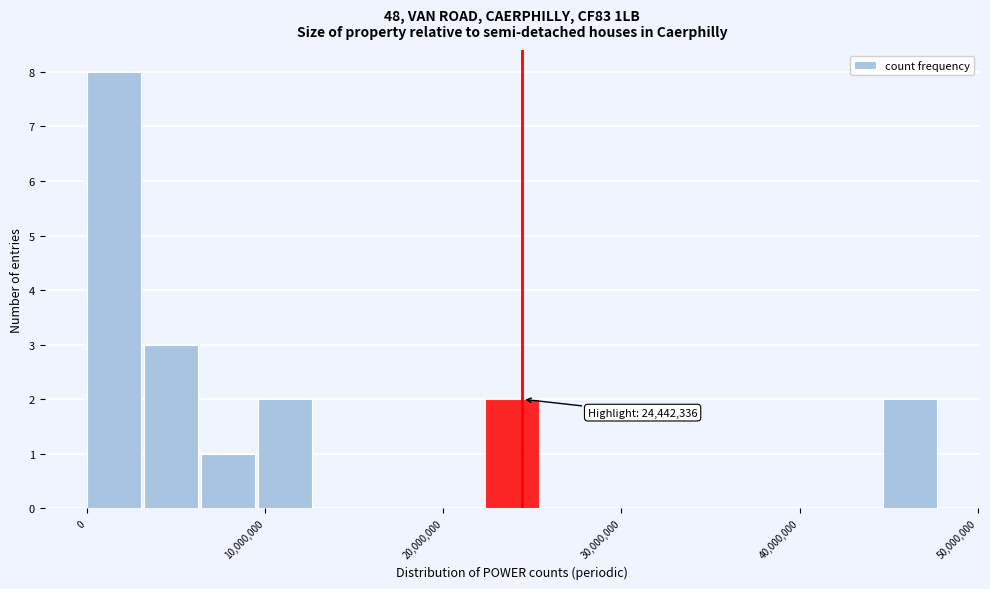

Around what value on the x-axis is the tallest bar? Give the approximate position of its centre, as read against the axis.

2000000